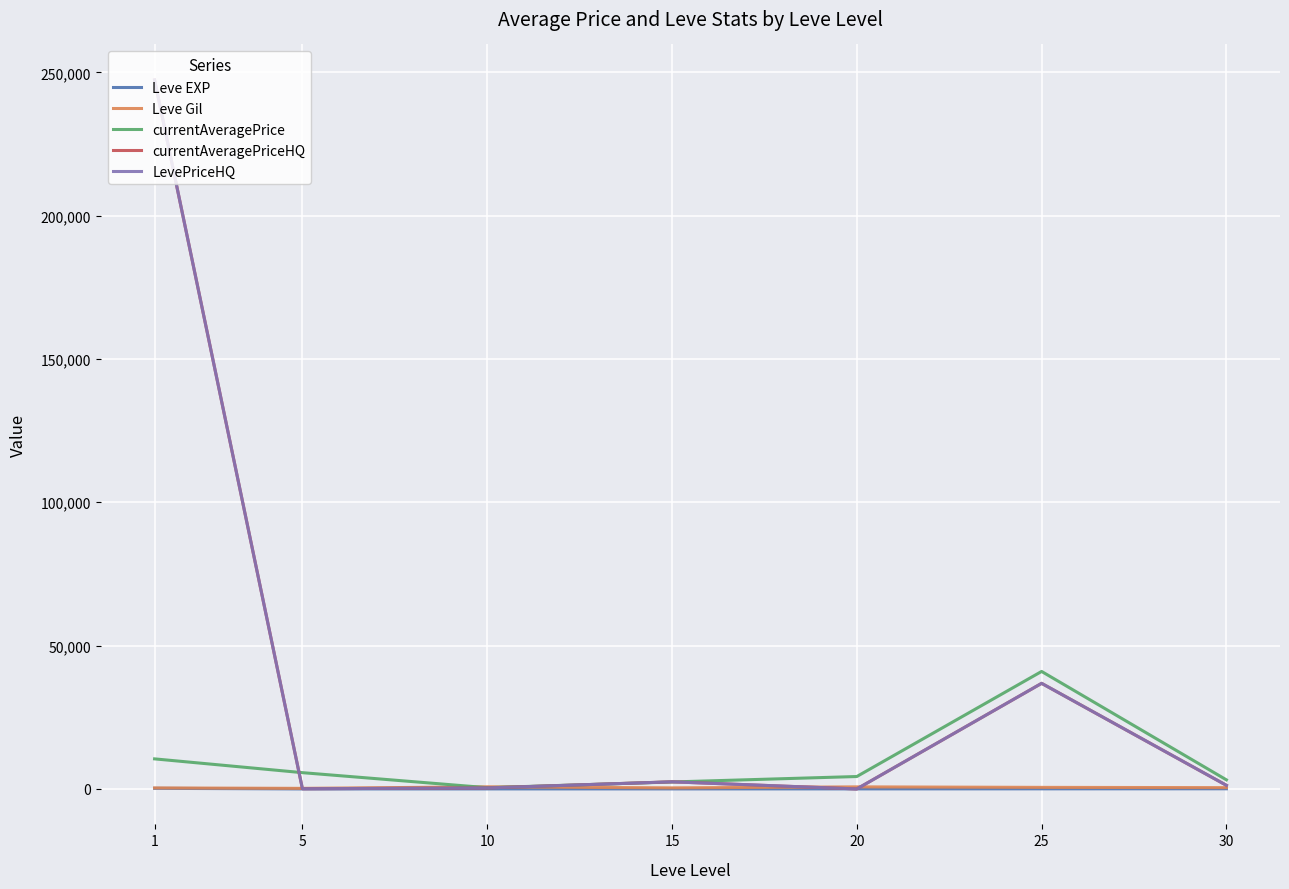

The value of currentAveragePriceHQ at 15 is 2483.1. True or false?

True